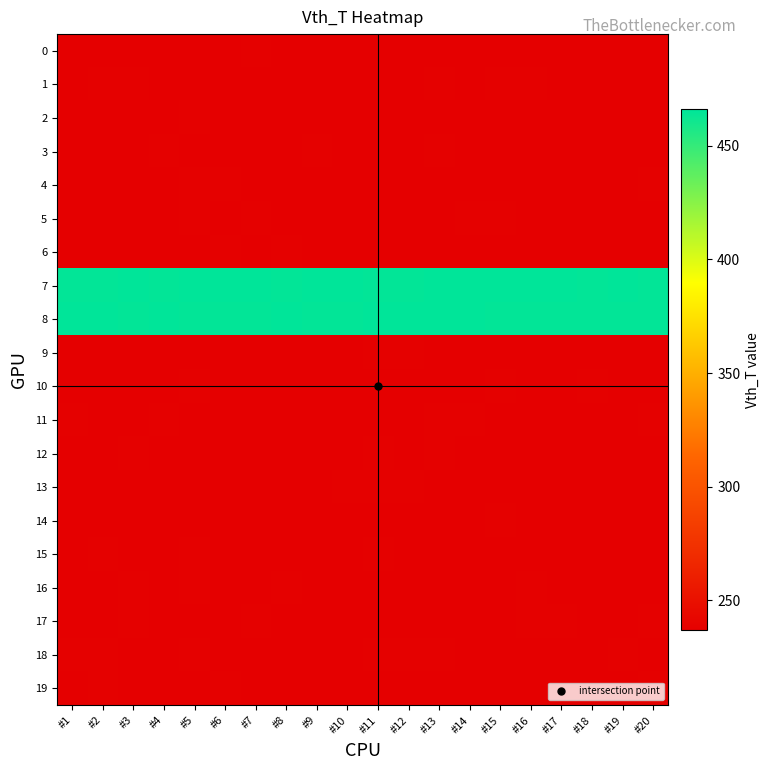

What is the difference between the highest and lowest values at #1?

229